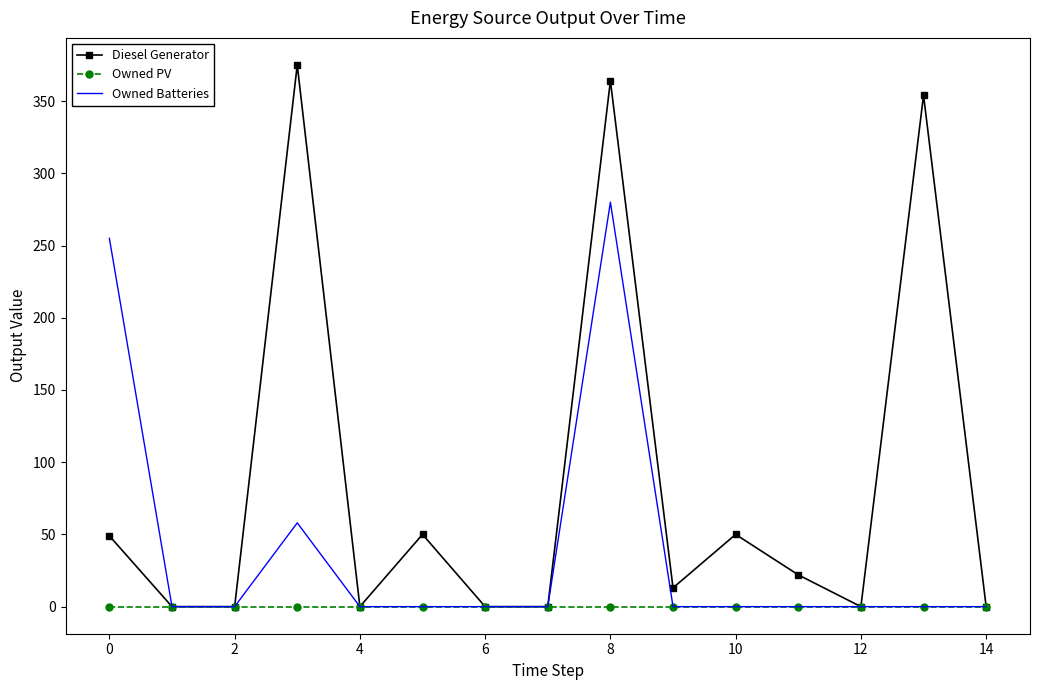

Rank the series by their maximum value, from highest to lowest.

Diesel Generator, Owned Batteries, Owned PV